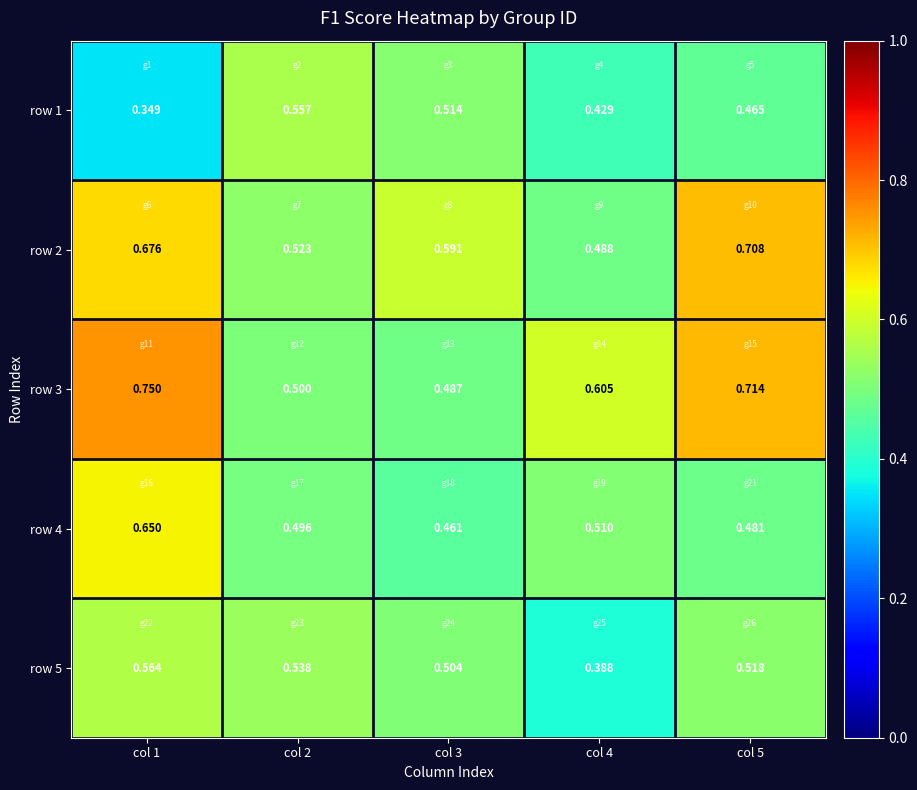

Is the value of row 1 at col 1 greater than the value of row 3 at col 3?

No